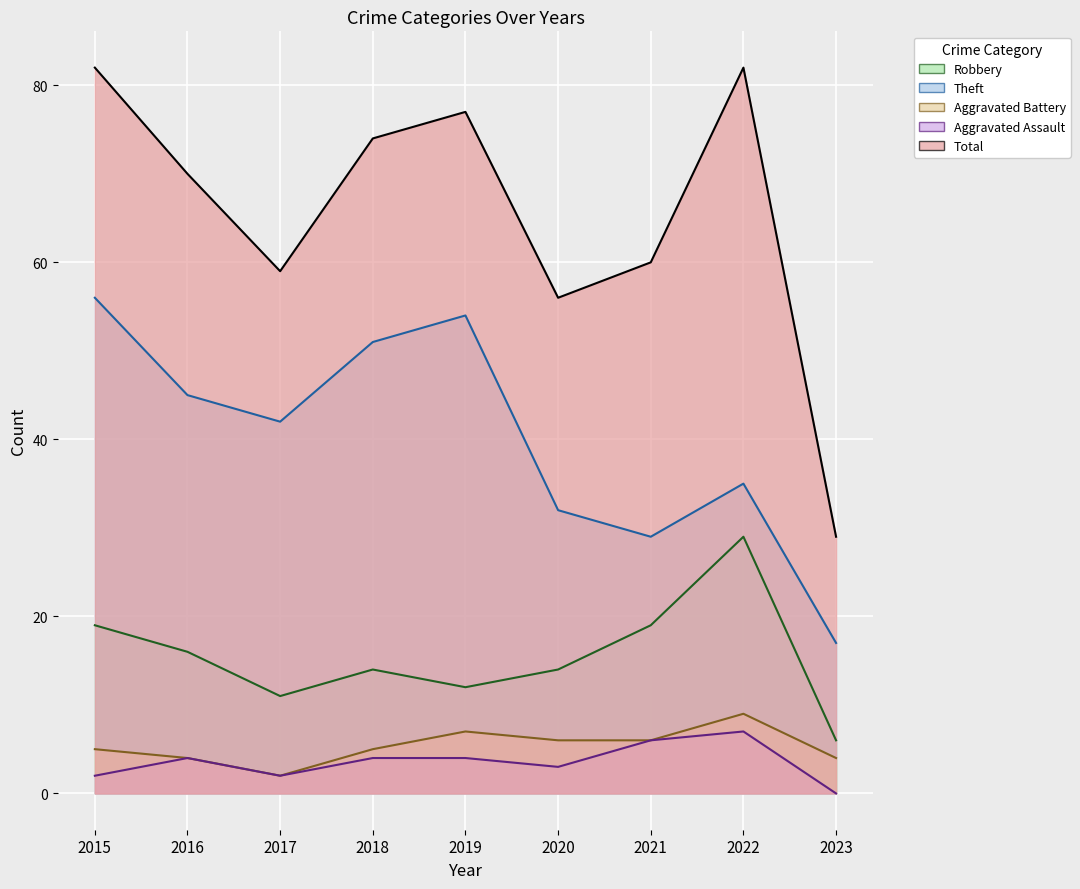

Reading left to right, list all the values displayed in this chart.

Robbery: 2015=19	2016=16	2017=11	2018=14	2019=12	2020=14	2021=19	2022=29	2023=6
Theft: 2015=56	2016=45	2017=42	2018=51	2019=54	2020=32	2021=29	2022=35	2023=17
Aggravated Battery: 2015=5	2016=4	2017=2	2018=5	2019=7	2020=6	2021=6	2022=9	2023=4
Aggravated Assault: 2015=2	2016=4	2017=2	2018=4	2019=4	2020=3	2021=6	2022=7	2023=0
Total: 2015=82	2016=70	2017=59	2018=74	2019=77	2020=56	2021=60	2022=82	2023=29